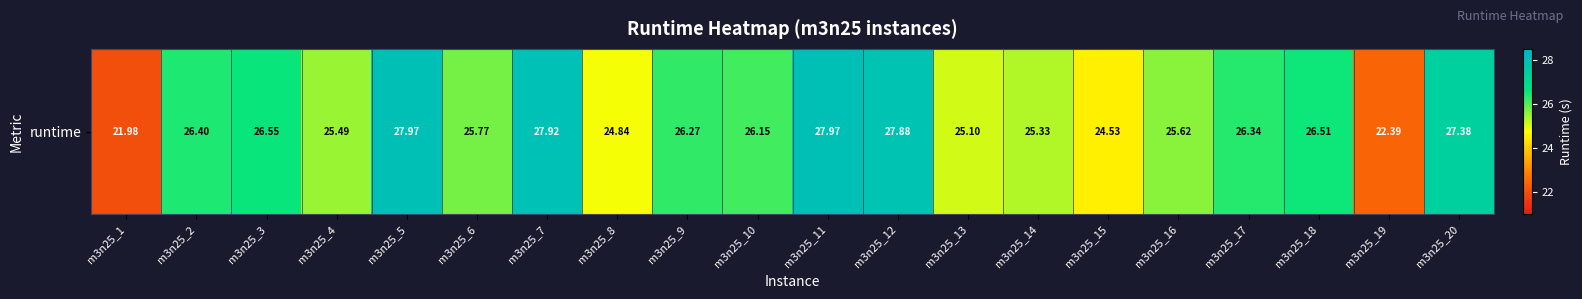

Rank the categories by value from highest to lowest.

m3n25_11, m3n25_5, m3n25_7, m3n25_12, m3n25_20, m3n25_3, m3n25_18, m3n25_2, m3n25_17, m3n25_9, m3n25_10, m3n25_6, m3n25_16, m3n25_4, m3n25_14, m3n25_13, m3n25_8, m3n25_15, m3n25_19, m3n25_1